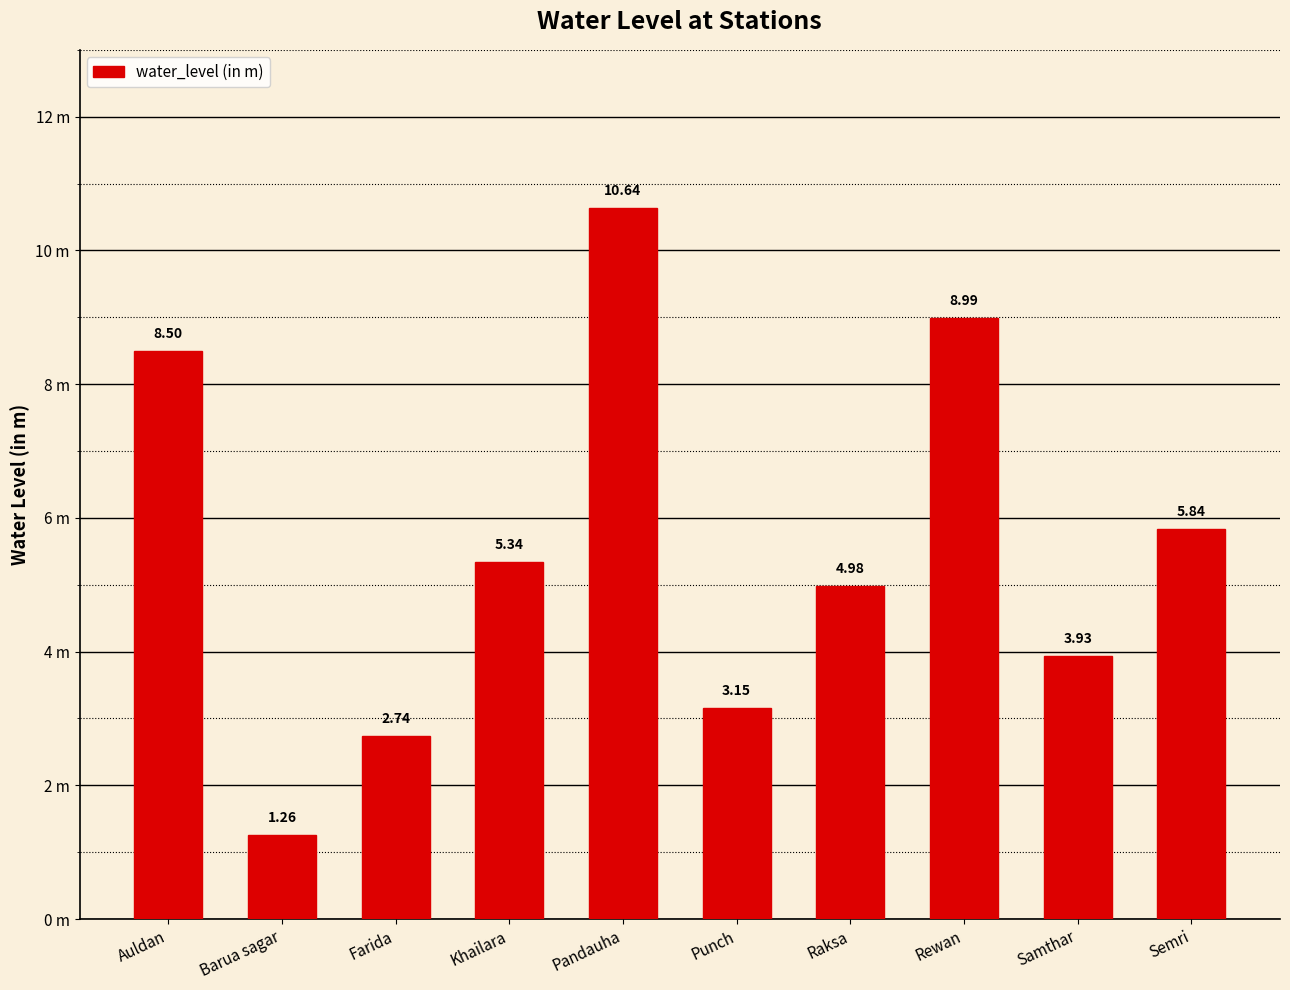

What is the difference between the second highest and minimum values?

7.7